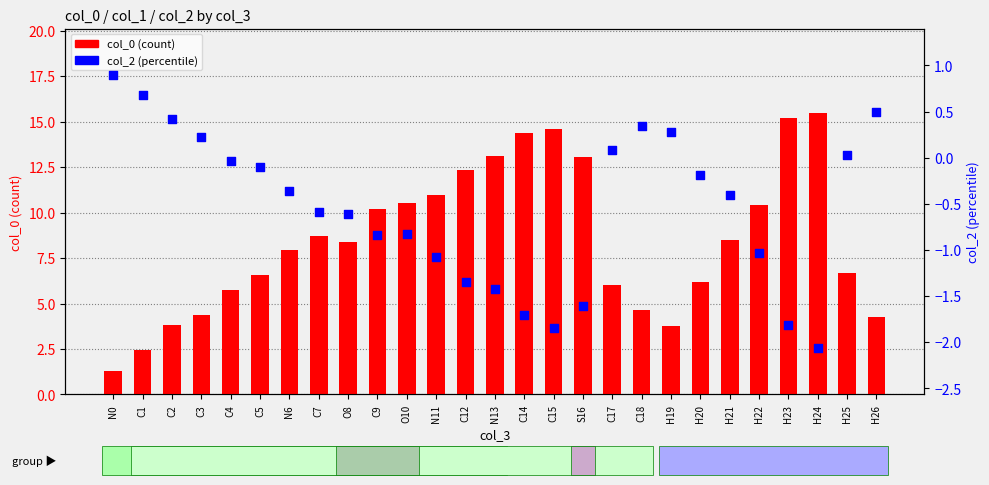

Which series contains the lowest Y value?

col_2 (percentile)